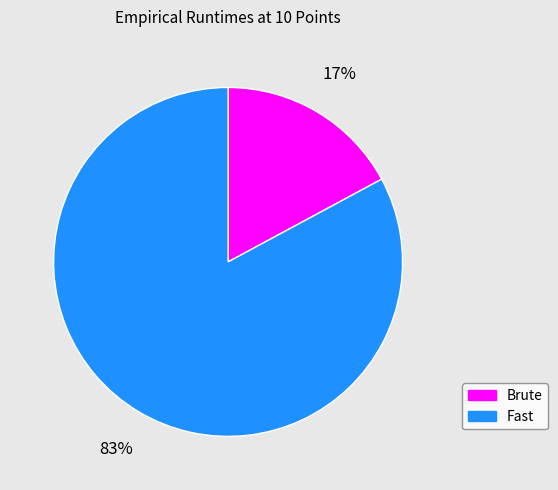

Rank the categories by value from highest to lowest.

Fast, Brute